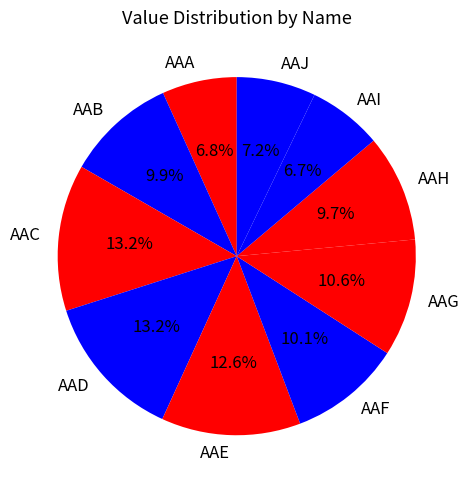

Is the sum of AAB and AAA greater than half?

No